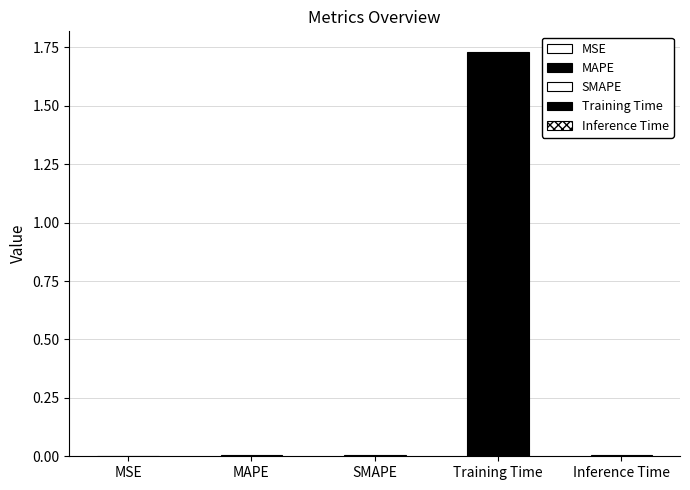

Which has a higher value, MAPE or MSE?

MAPE